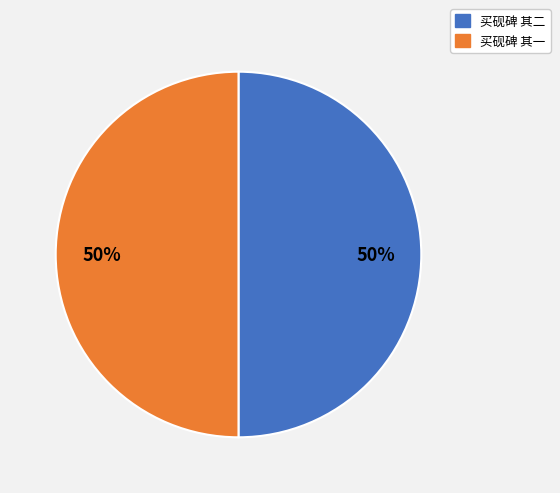

To the nearest percent, what is the average slice percentage?

50%